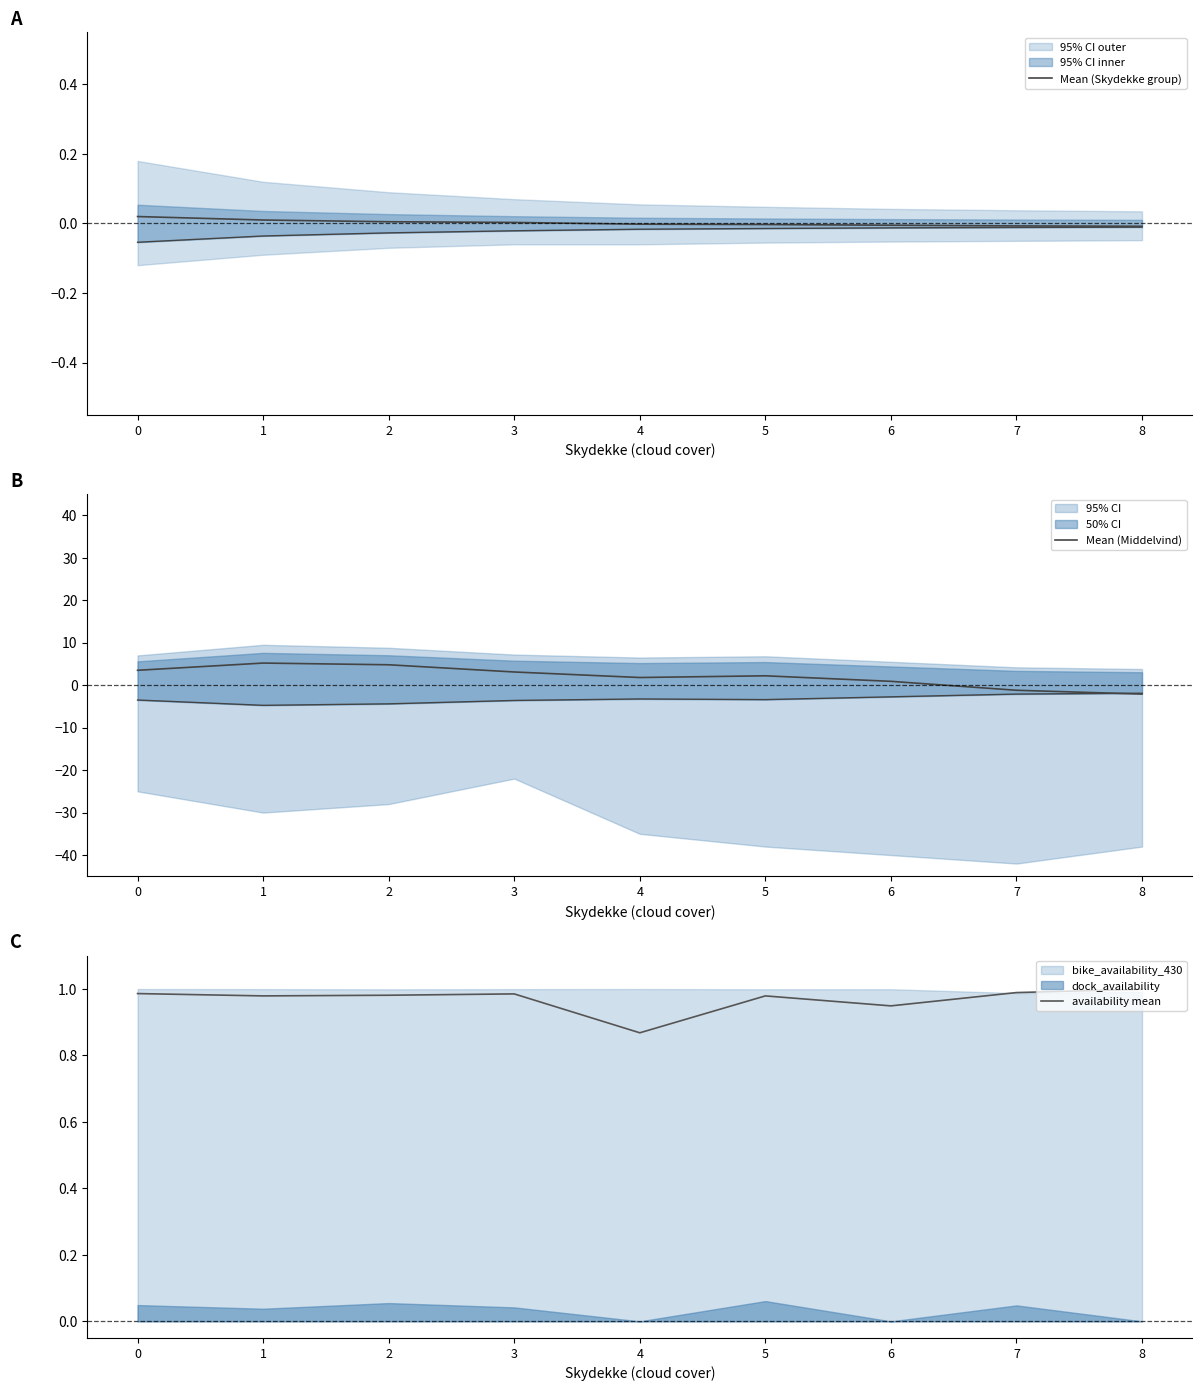

At which category is the sum across all series the highest?

1